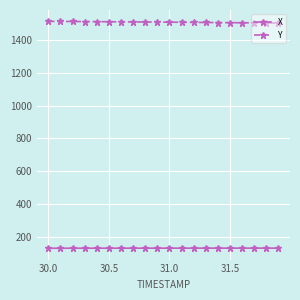

What is the value of the X point at the 20th from the left?

134.3